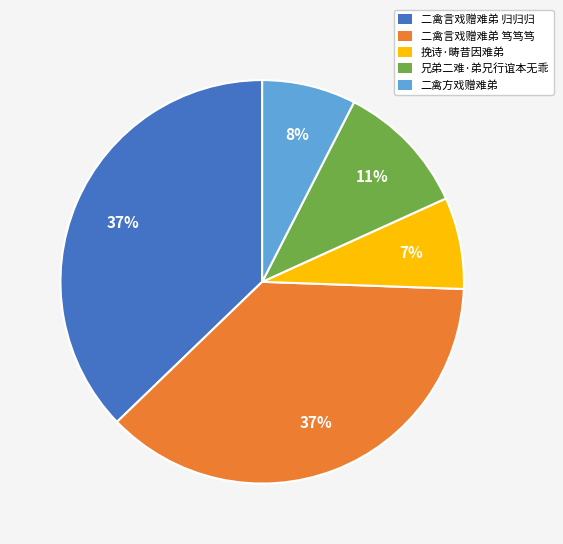

Is it true that 二禽方戏赠难弟 is 1% of the pie?

False